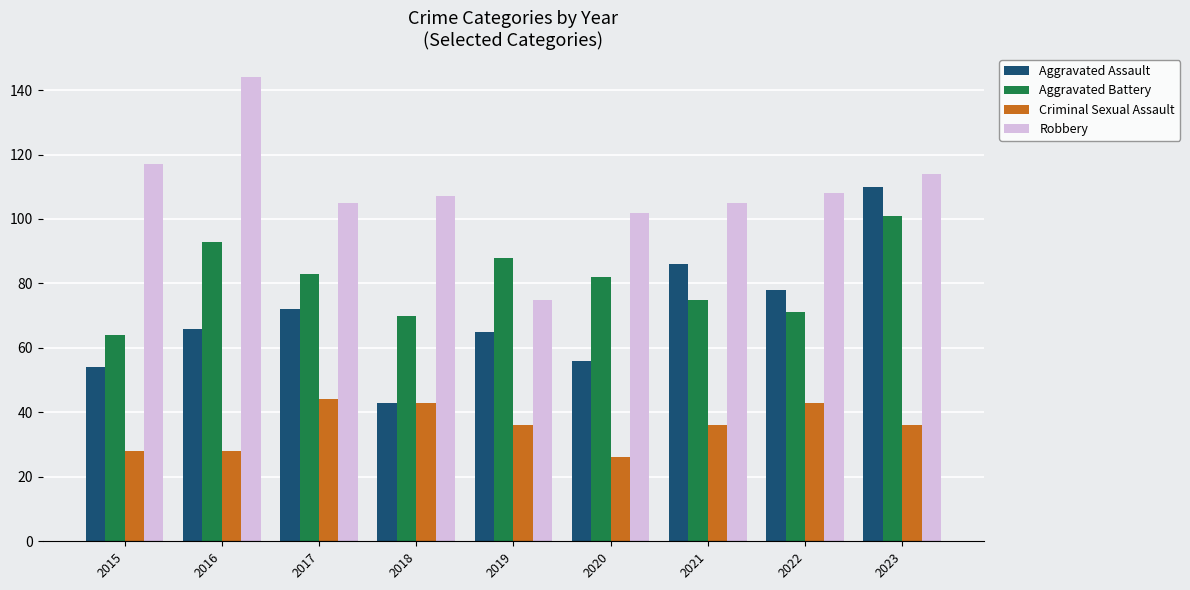

Which series has the largest total across all categories?

Robbery